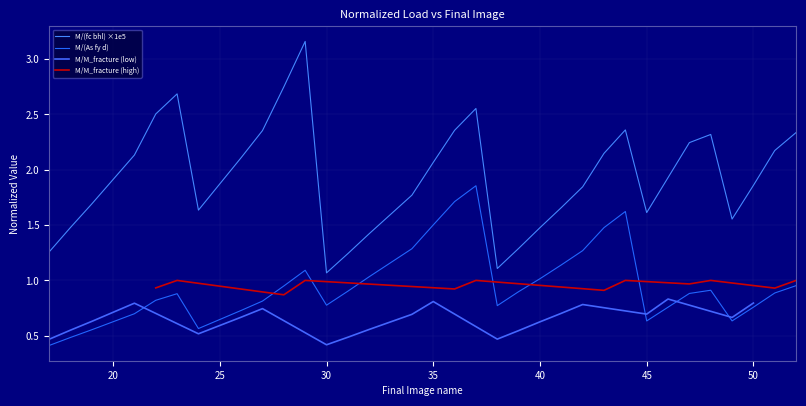

True or false: M/(As fy d) and M/(fc bhl) ×1e5 intersect in this chart.

False